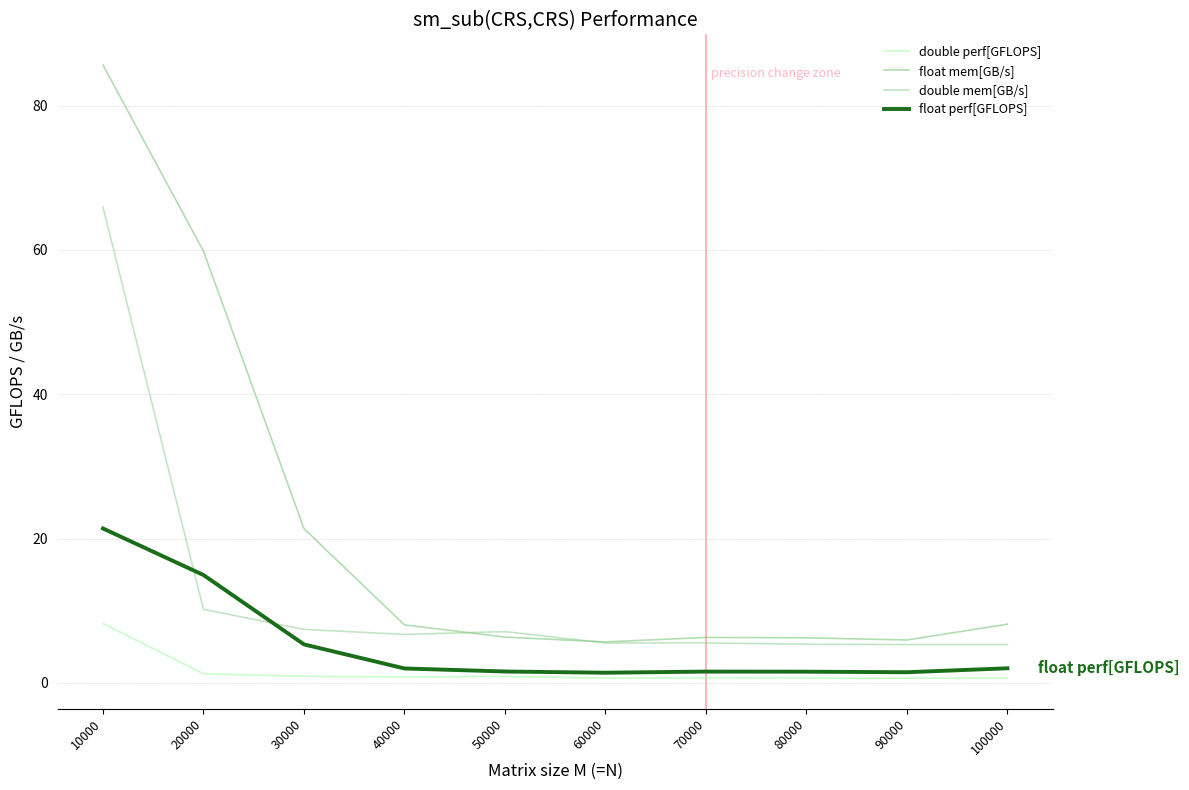

Rank the series by their average value, from lowest to highest.

double perf[GFLOPS], float perf[GFLOPS], double mem[GB/s], float mem[GB/s]